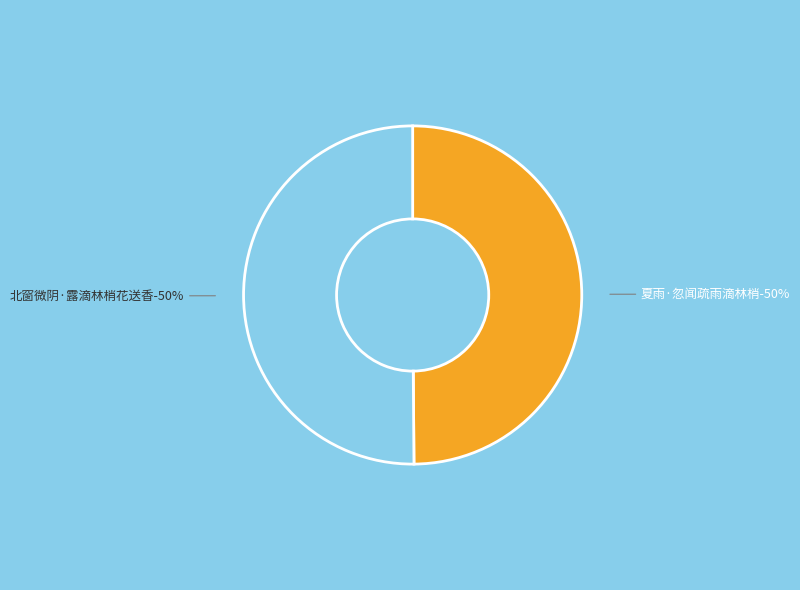

What is the smallest slice in the pie chart?

夏雨·忽闻疏雨滴林梢